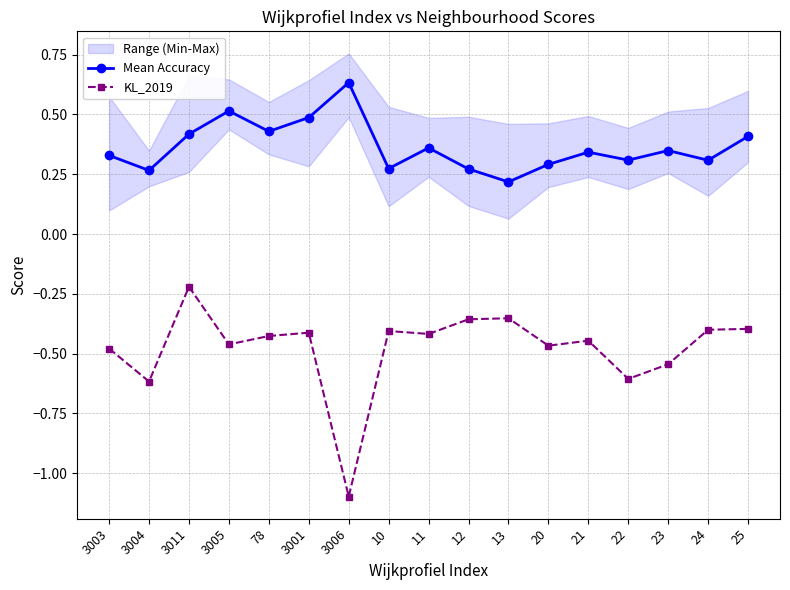

Which category has the lowest value across all series?

3006